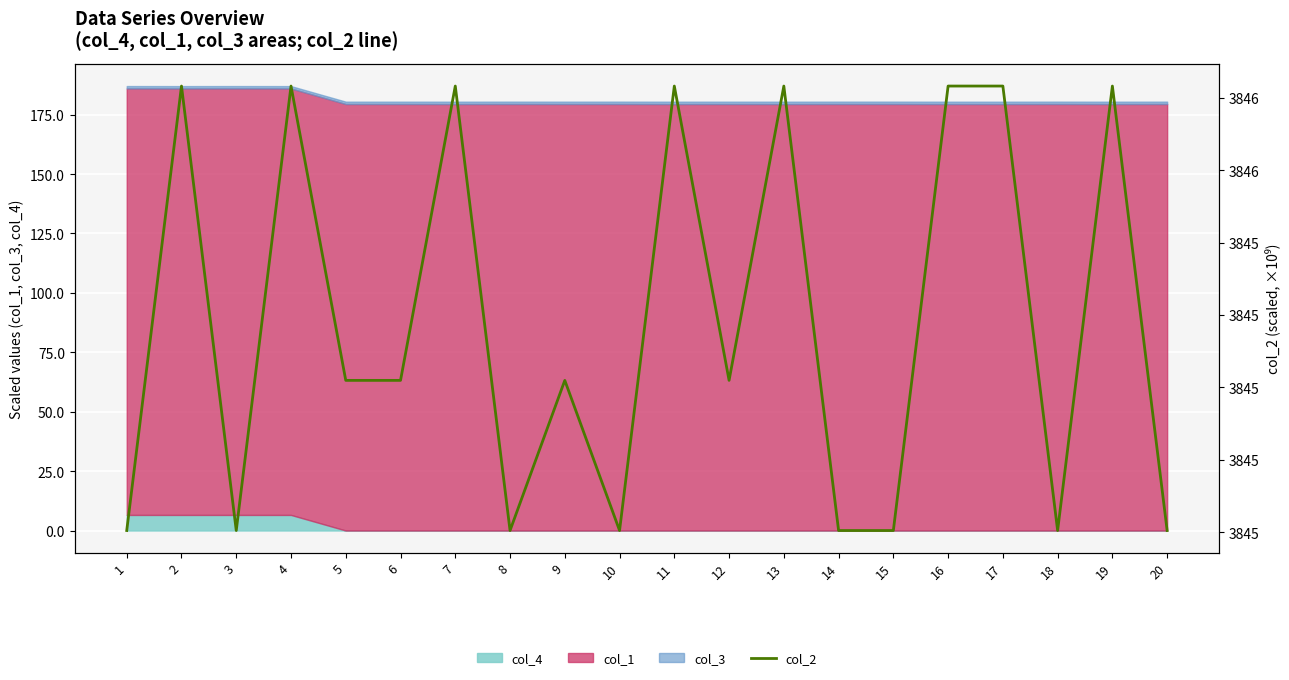

The value of col_4 at 18 is 0.0. True or false?

True